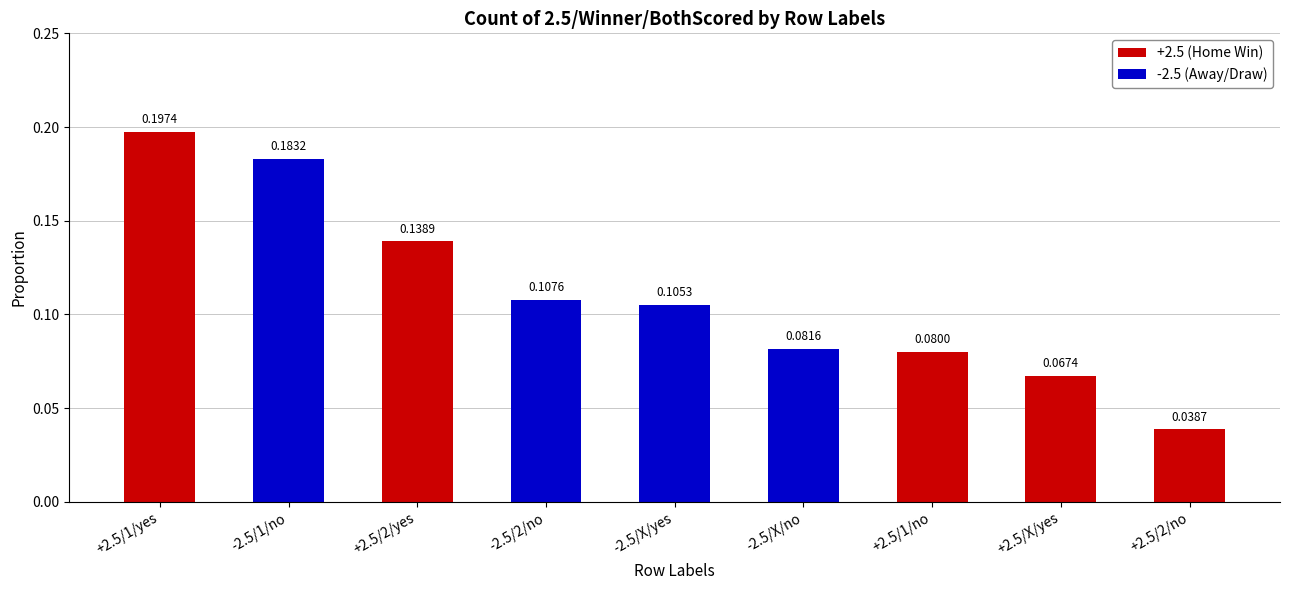

List the labels in order of value, smallest first.

+2.5/2/no, +2.5/X/yes, +2.5/1/no, -2.5/X/no, -2.5/X/yes, -2.5/2/no, +2.5/2/yes, -2.5/1/no, +2.5/1/yes